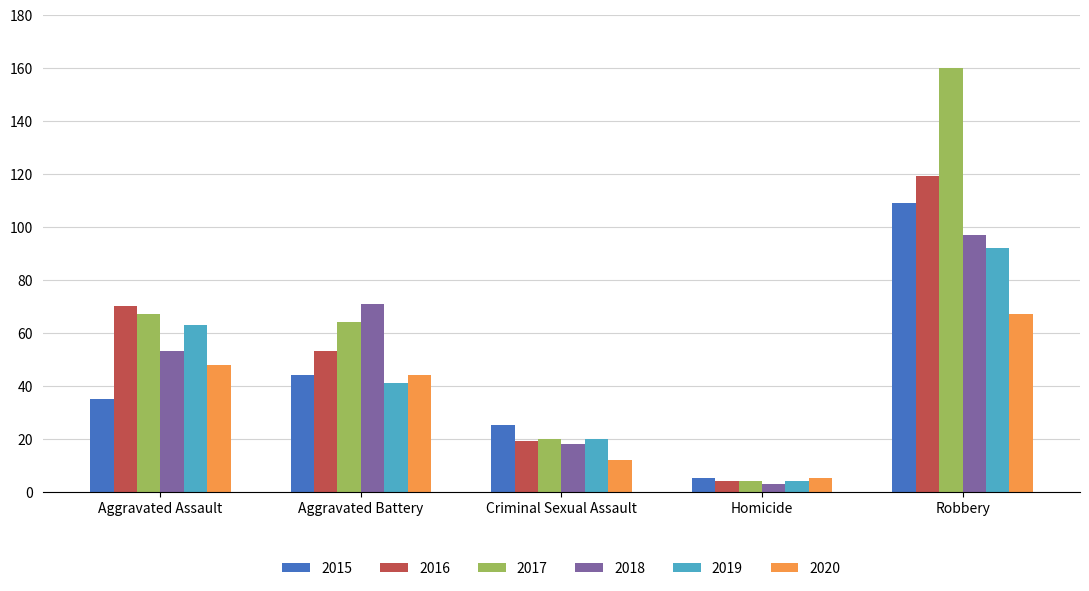

Rank the categories by 2015 value from highest to lowest.

Robbery, Aggravated Battery, Aggravated Assault, Criminal Sexual Assault, Homicide